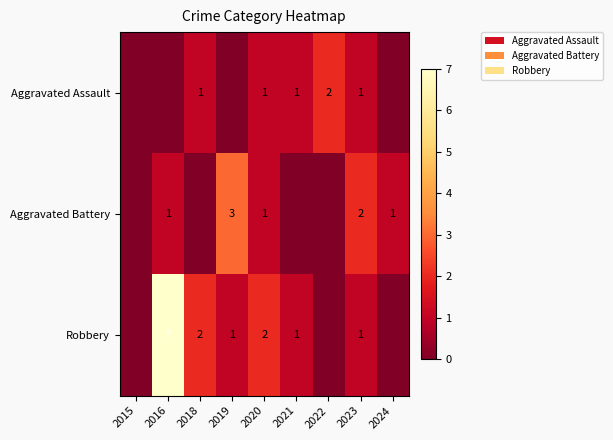

What is the sum of the Robbery values at 2016 and 2021?

8